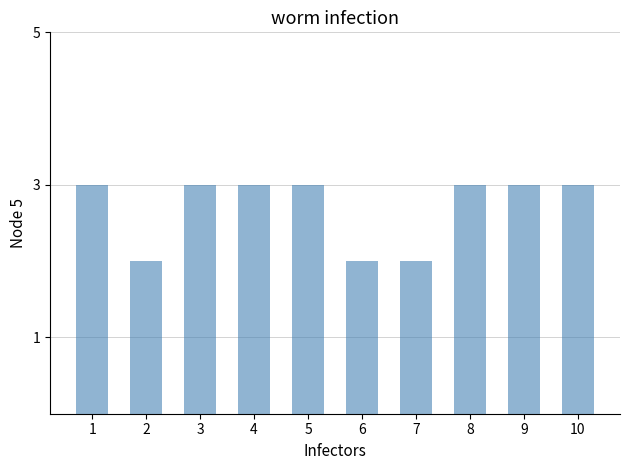

What is the value of the 8th bar from the left?

3